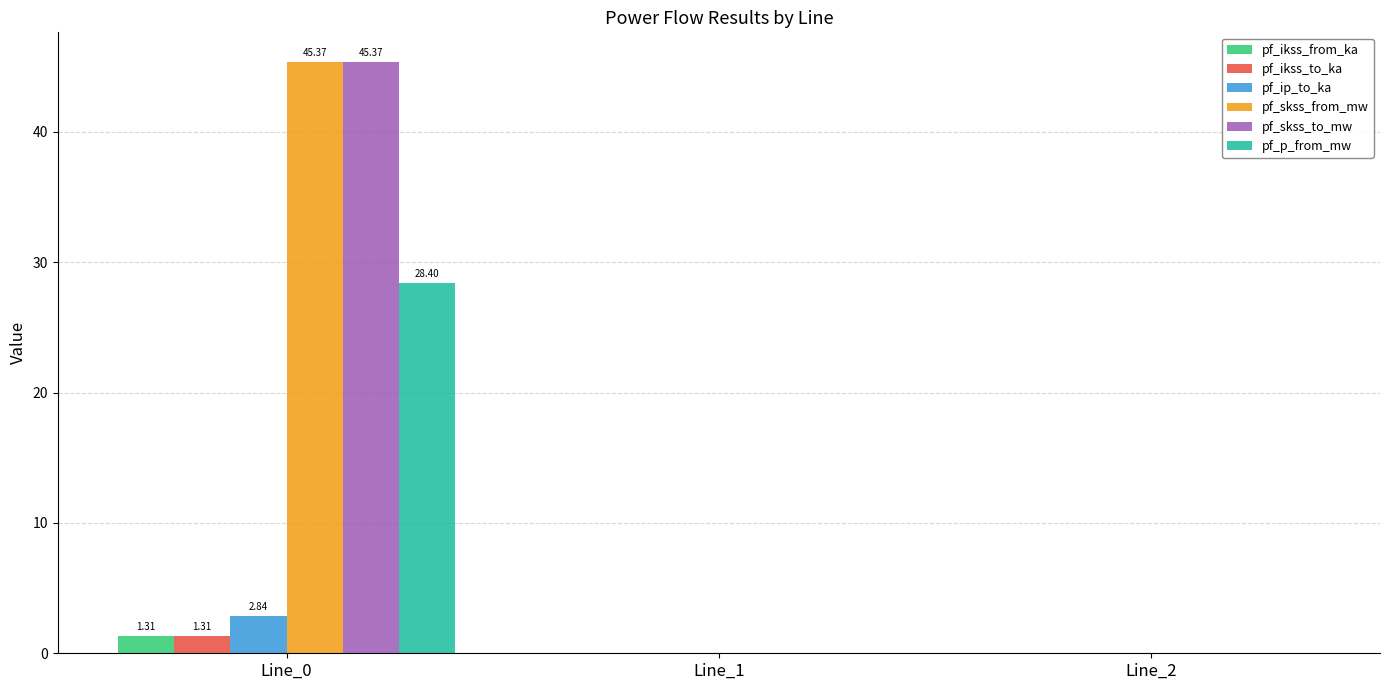

What is the sum of all pf_skss_to_mw values?

45.4